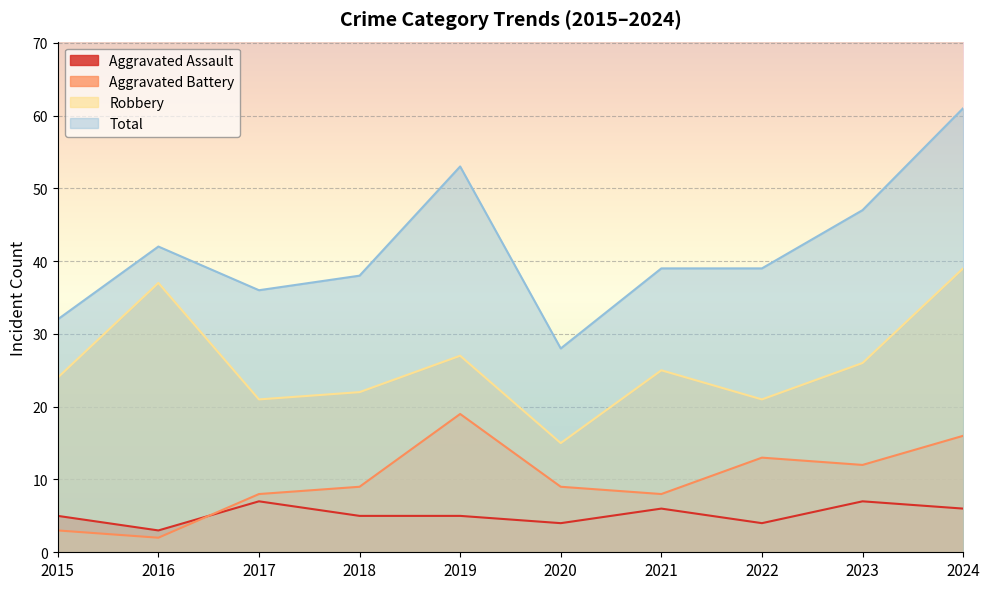

What are all the series names shown in the legend?

Aggravated Assault, Aggravated Battery, Robbery, Total